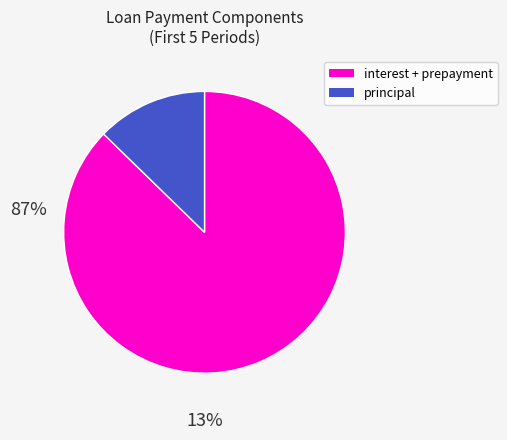

Is the sum of principal and interest + prepayment greater than half?

Yes